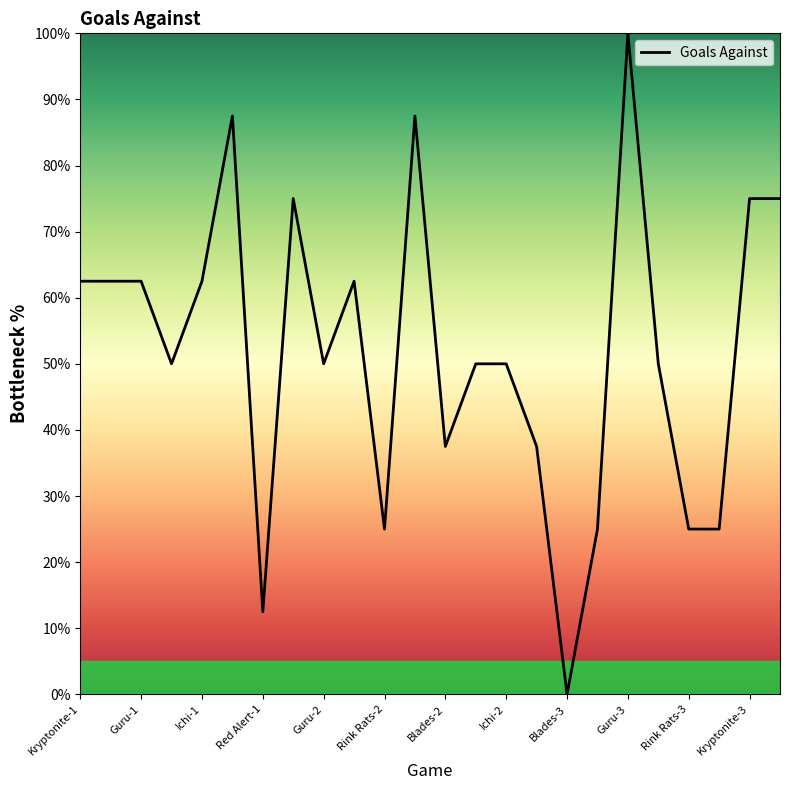

What is the difference between the maximum and minimum values?

100.0